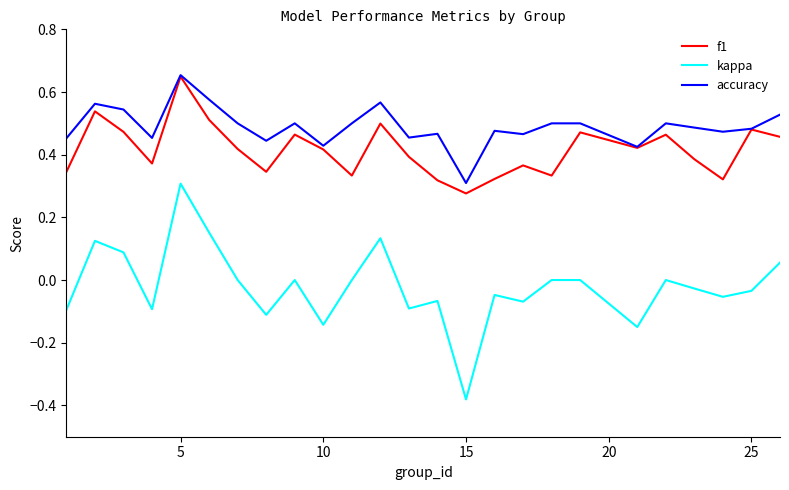

True or false: kappa and accuracy cross at least once.

False